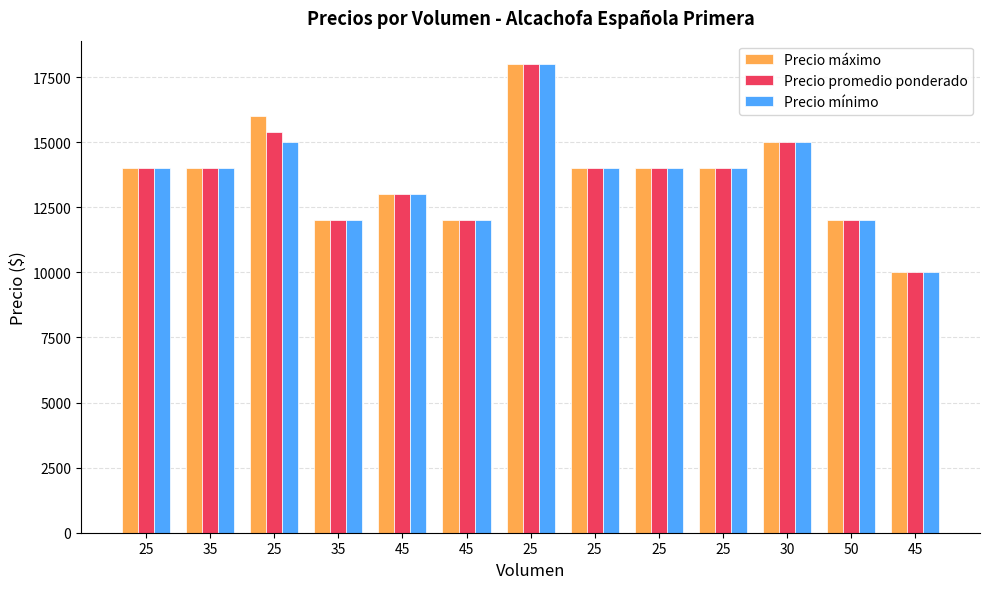

The Precio máximo series shows 10000 at 45. True or false?

True